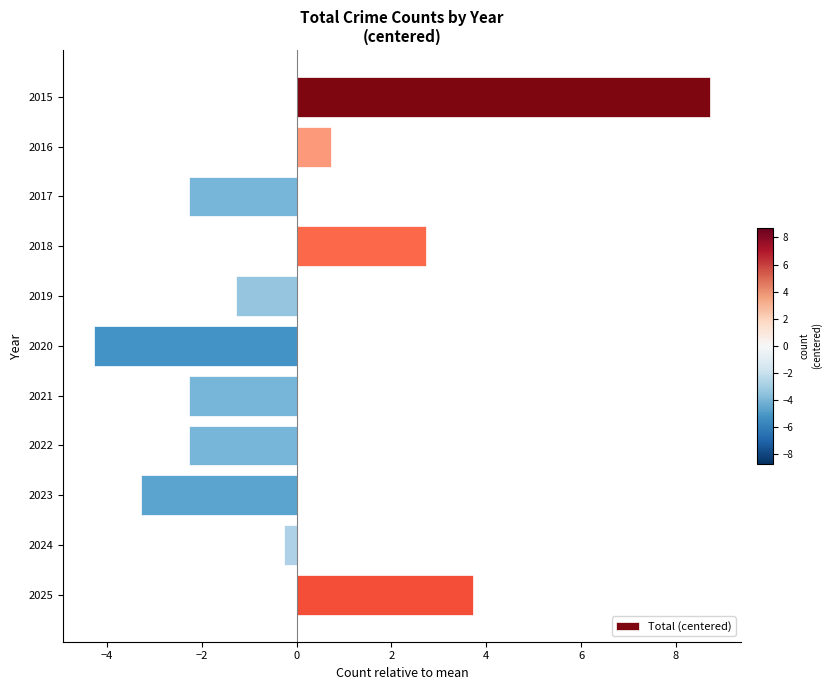

Reading top to bottom, transcribe all the data shown in this chart.

8.7	0.7	-2.3	2.7	-1.3	-4.3	-2.3	-2.3	-3.3	-0.3	3.7